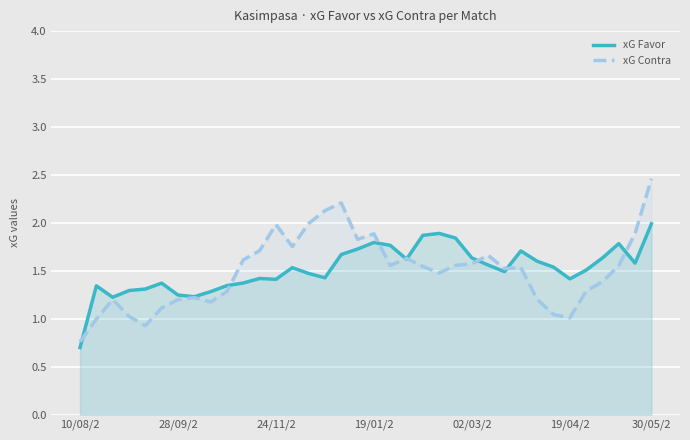

What is the spread (max minus min) of values at 13?

0.2